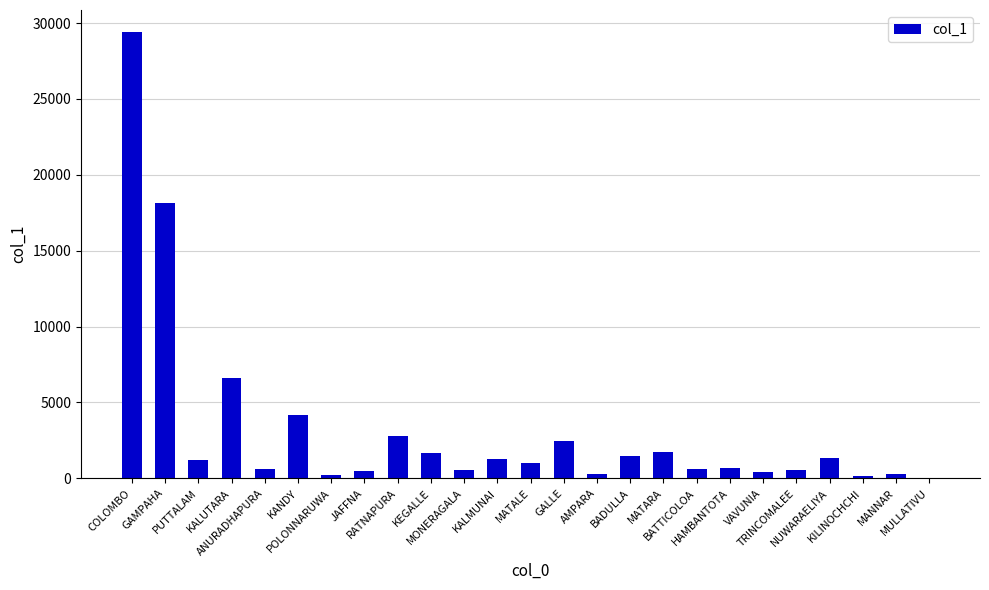

What is the maximum value shown in the chart?

29389